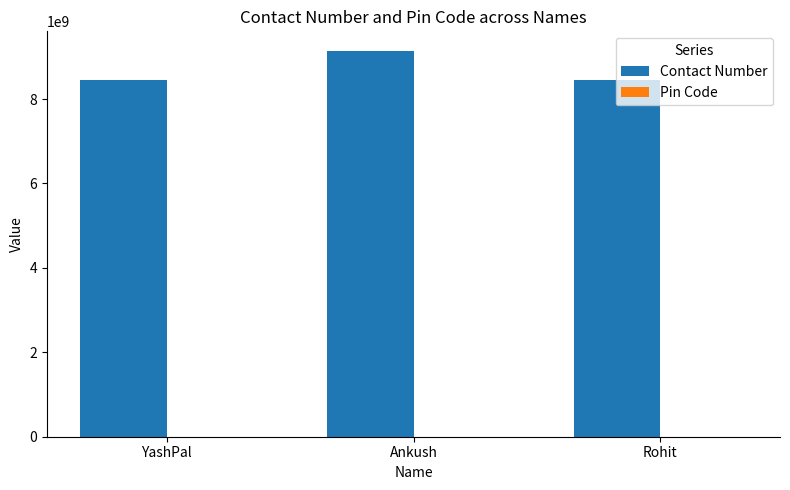

Which category has the highest value across all series?

Ankush